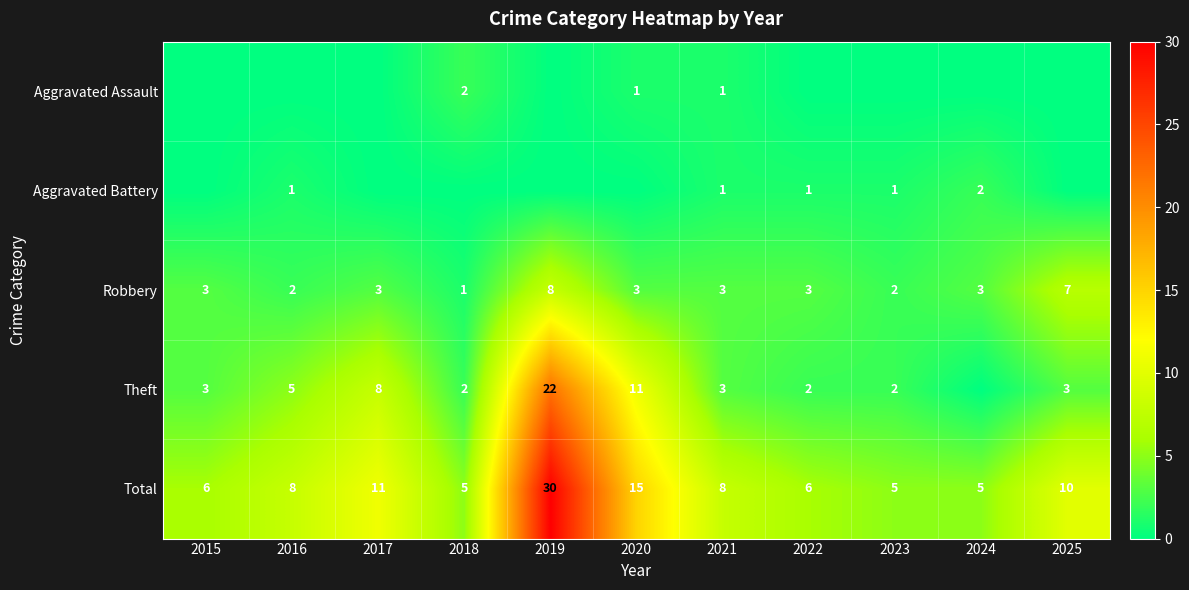

The value of Theft at 2015 is 2. True or false?

False